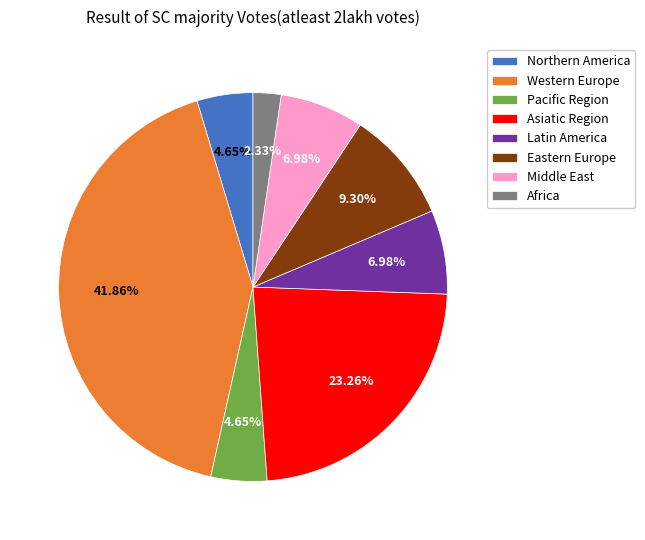

Is Western Europe the majority of the pie?

No